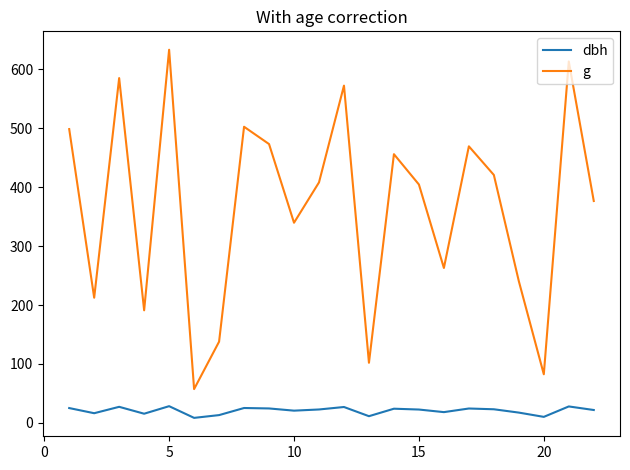

True or false: g and dbh intersect in this chart.

False